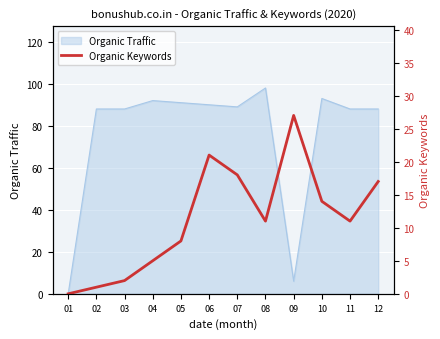

Rank the categories by value from highest to lowest.

09, 06, 07, 12, 10, 08, 11, 05, 04, 03, 02, 01